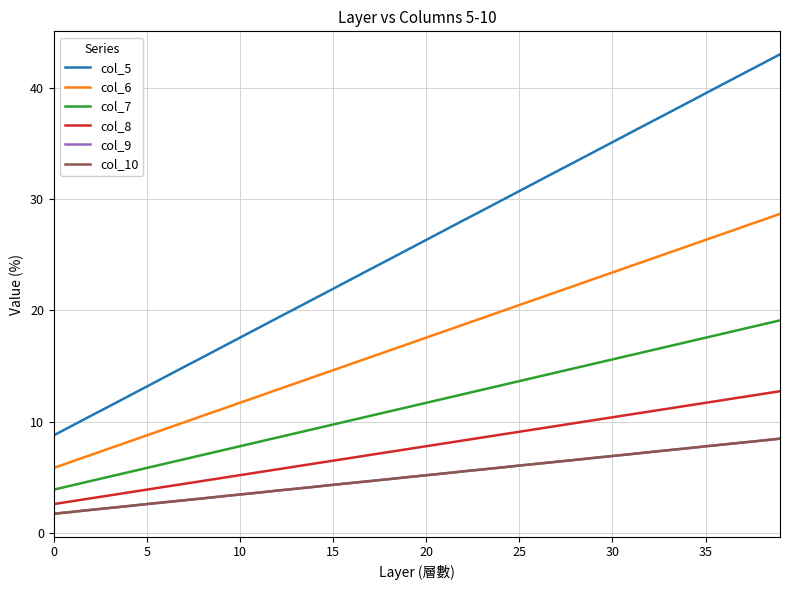

Is this an area chart (filled region under the line)?

No